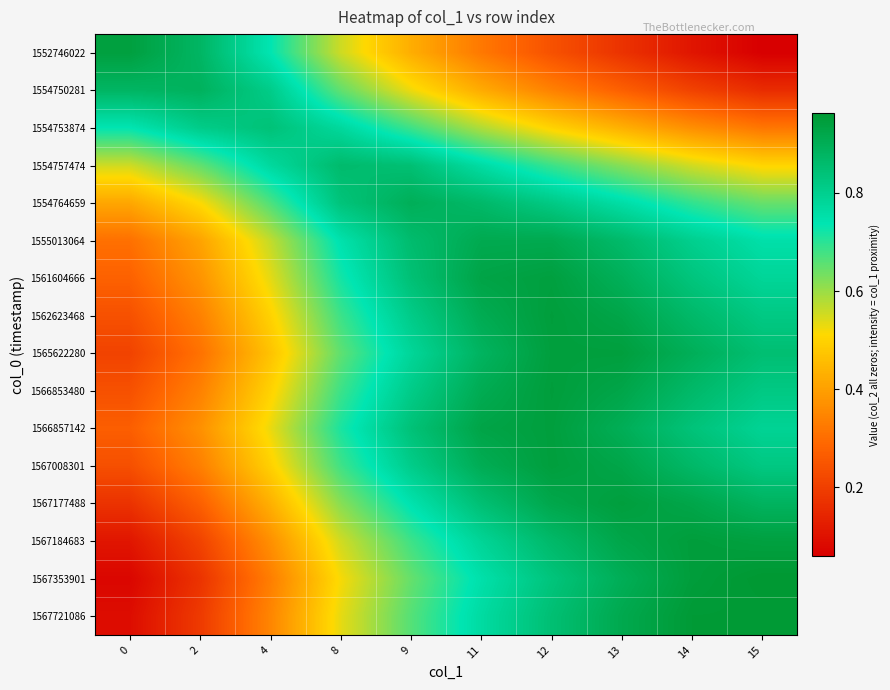

Between 8 and 9, which series saw the biggest shift?

1567721086